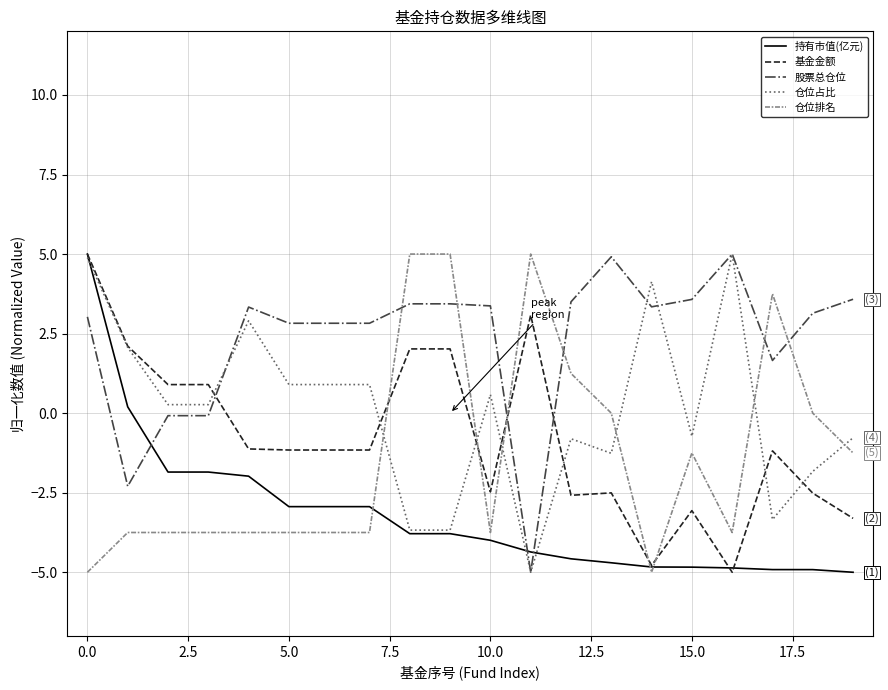

Which series ends up on top after the final intersection of 持有市值(亿元) and 基金金额?

基金金额